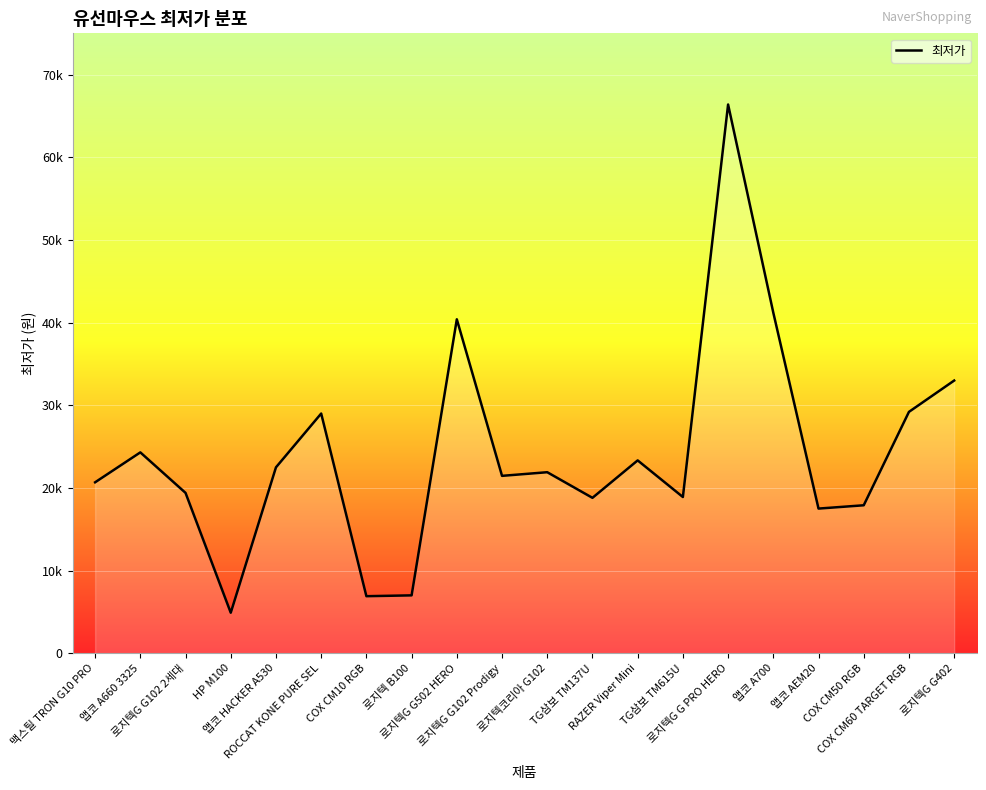

Reading left to right, list all the values displayed in this chart.

맥스틸 TRON G10 PRO=20680	앱코 A660 3325=24300	로지텍G G102 2세대=19400	HP M100=4900	앱코 HACKER A530=22490	ROCCAT KONE PURE SEL=29000	COX CM10 RGB=6900	로지텍 B100=7000	로지텍G G502 HERO=40400	로지텍G G102 Prodigy=21460	로지텍코리아 G102=21900	TG삼보 TM137U=18800	RAZER Viper Mini=23330	TG삼보 TM615U=18900	로지텍G G PRO HERO=66390	앱코 A700=41200	앱코 AEM20=17500	COX CM50 RGB=17900	COX CM60 TARGET RGB=29200	로지텍G G402=32990